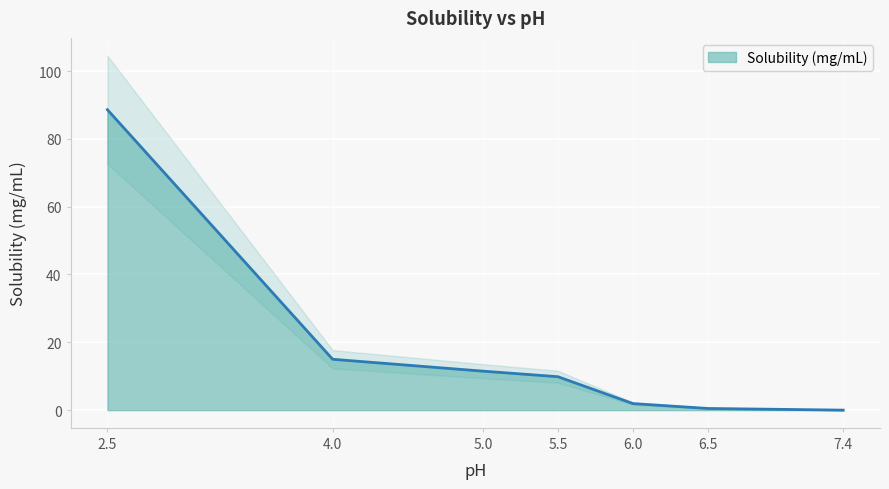

What is the ratio of the value at 2.5 to the value at 6.0?

45.9